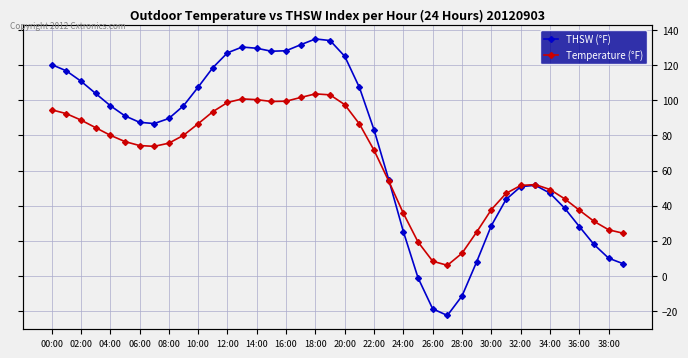

Is it true that Temperature (°F) equals 78.6 at 35?

False